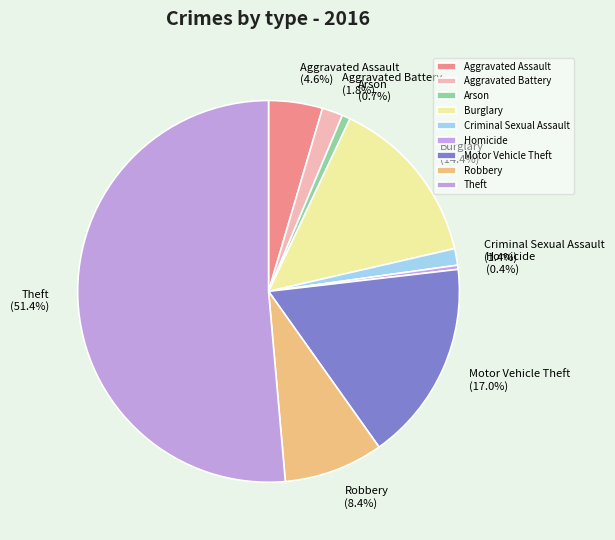

To the nearest percent, what percentage of the pie is Burglary?

14%